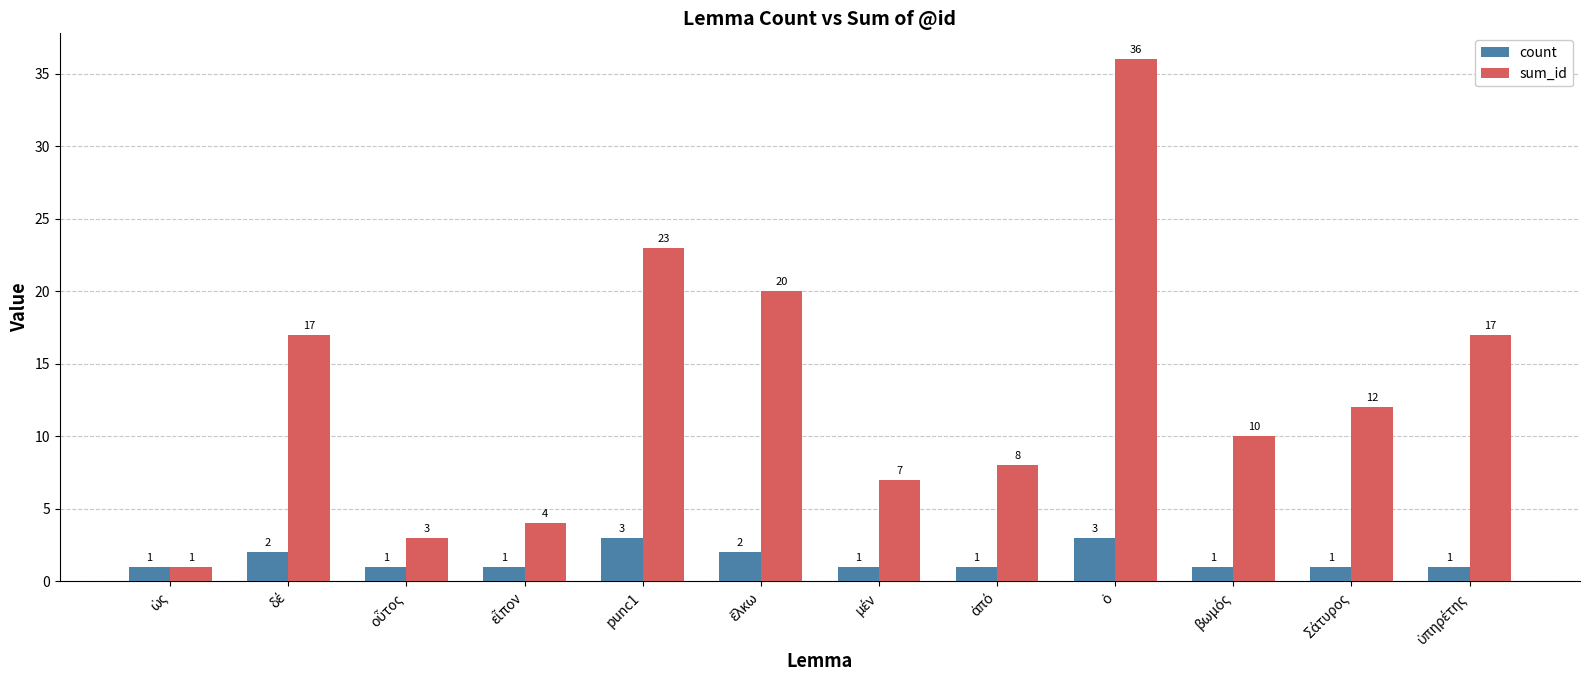

Count the number of categories in the chart.

12